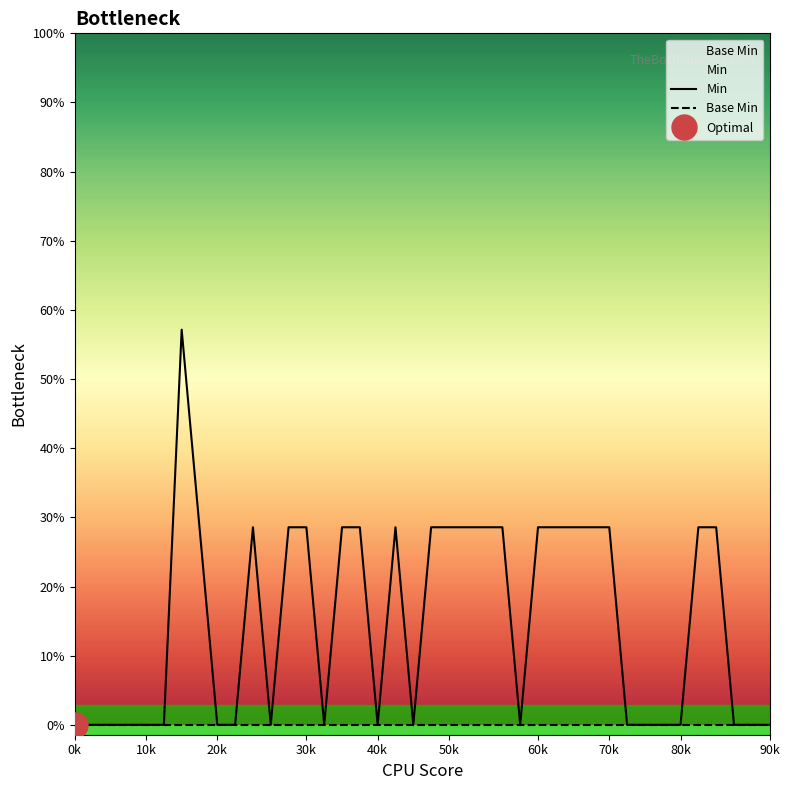

What is the label of the 29th point from the right?

11